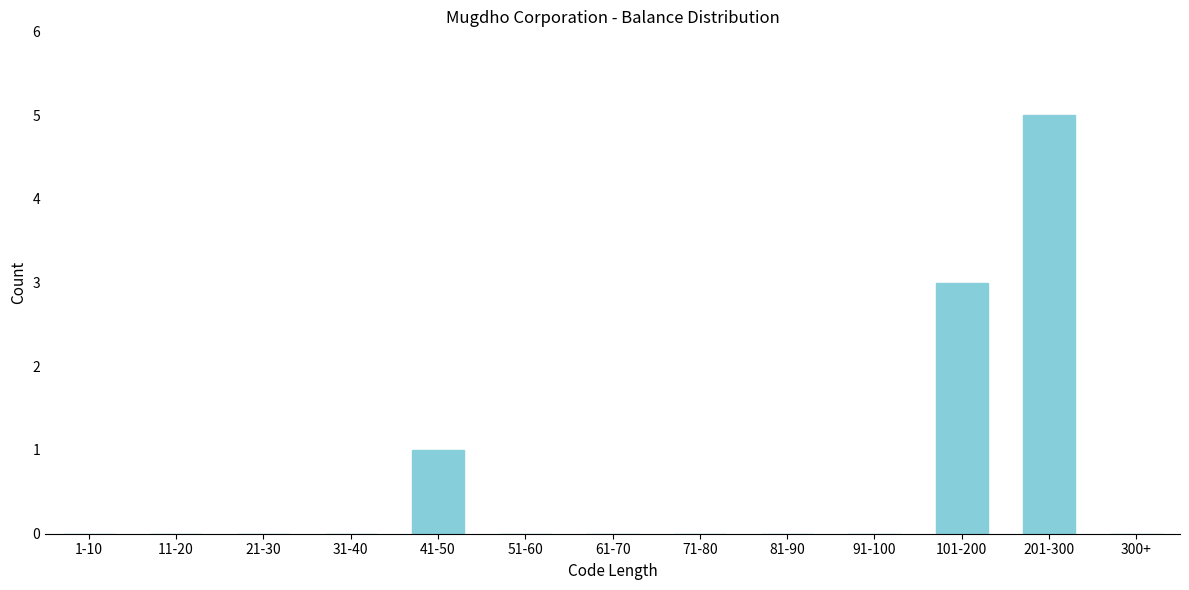

Reading right to left, list all the values displayed in this chart.

300+=0	201-300=5	101-200=3	91-100=0	81-90=0	71-80=0	61-70=0	51-60=0	41-50=1	31-40=0	21-30=0	11-20=0	1-10=0